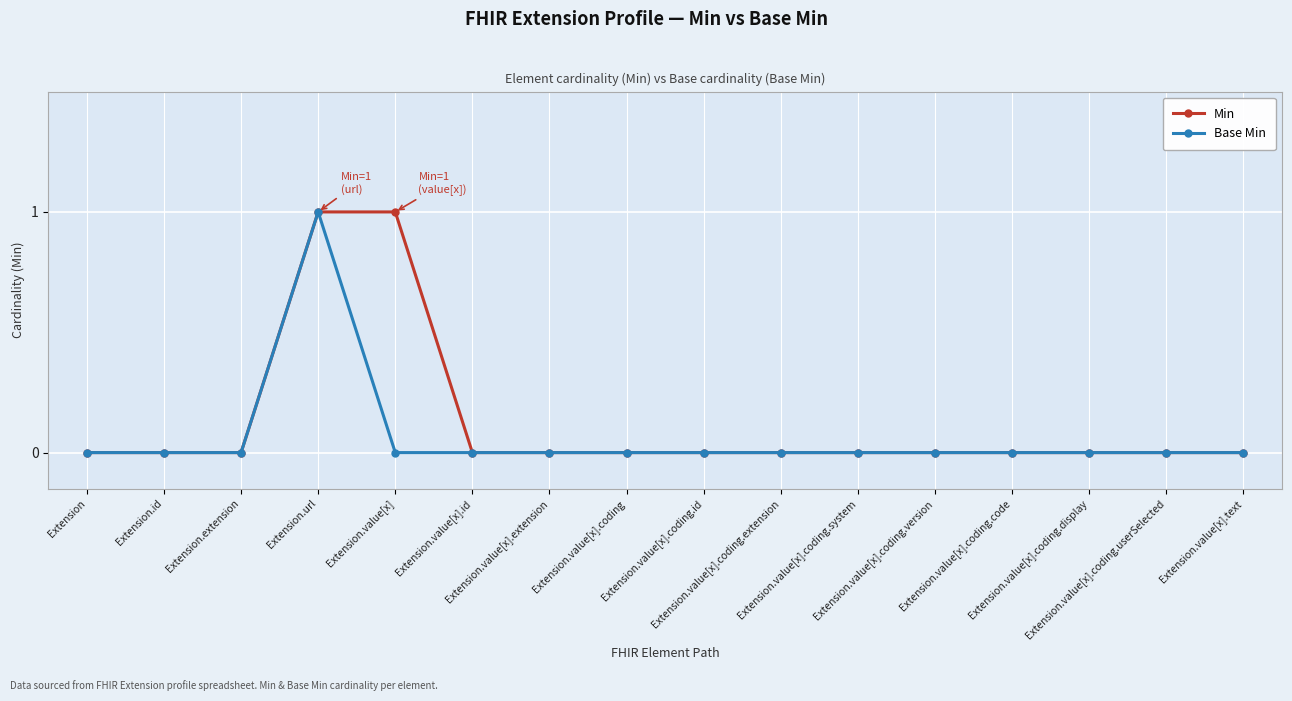

What is the value of the Base Min point at the 4th from the left?

1